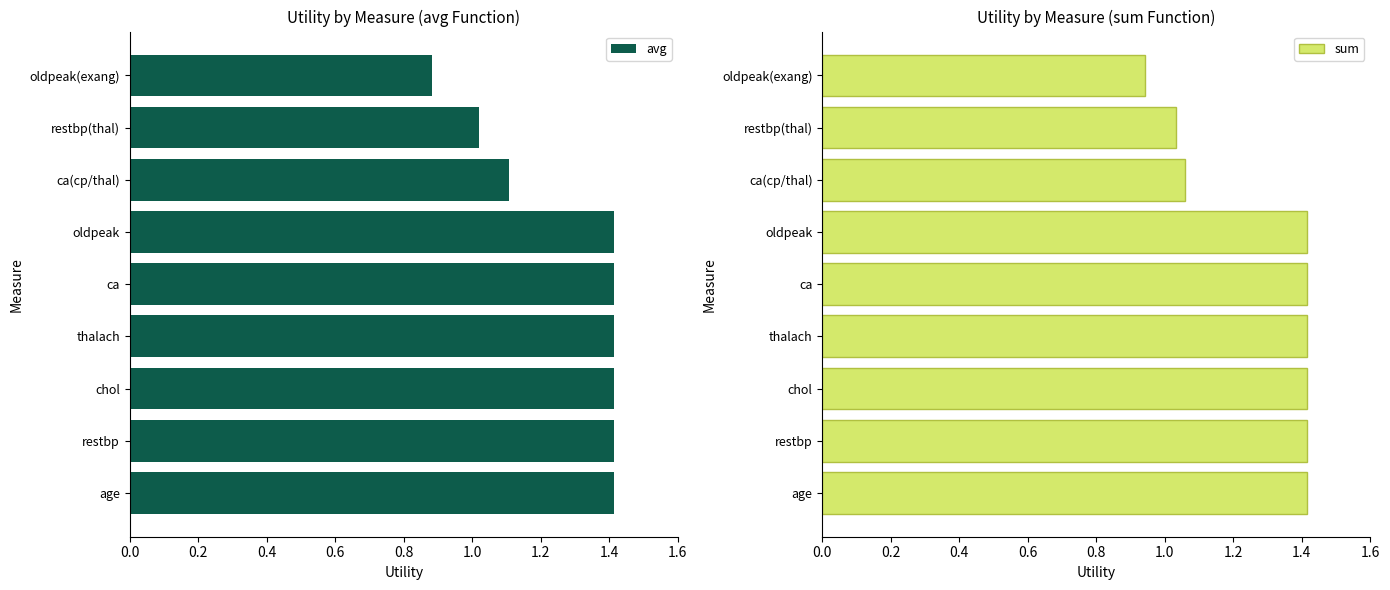

Reading right to left, what are all the values shown in this chart?

avg: 0.9	1.0	1.1	1.4	1.4	1.4	1.4	1.4	1.4
sum: 0.9	1.0	1.1	1.4	1.4	1.4	1.4	1.4	1.4